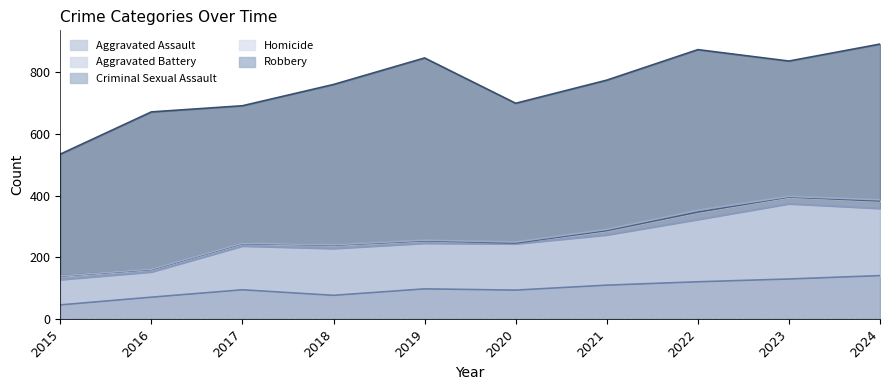

Between 2022 and 2020, which is larger?

2022